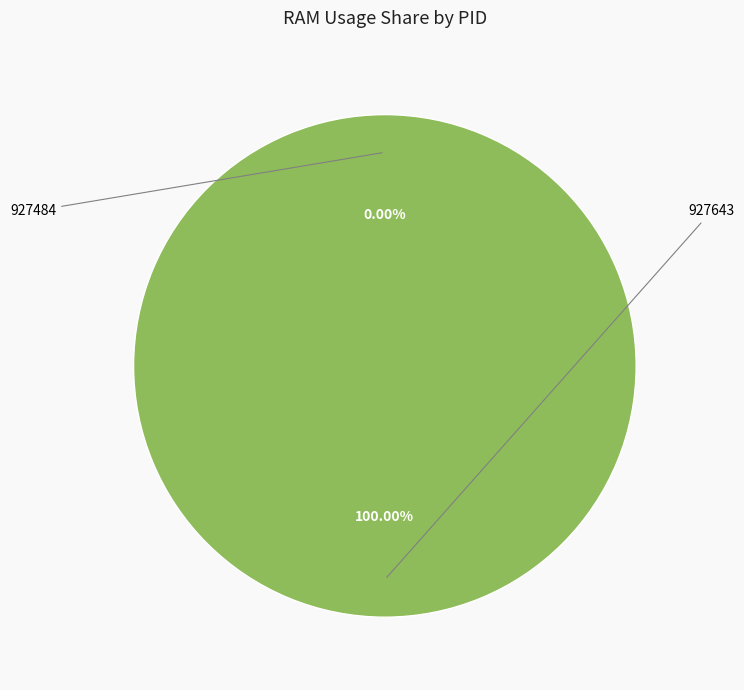

Does 927643 represent more than half of the total?

Yes